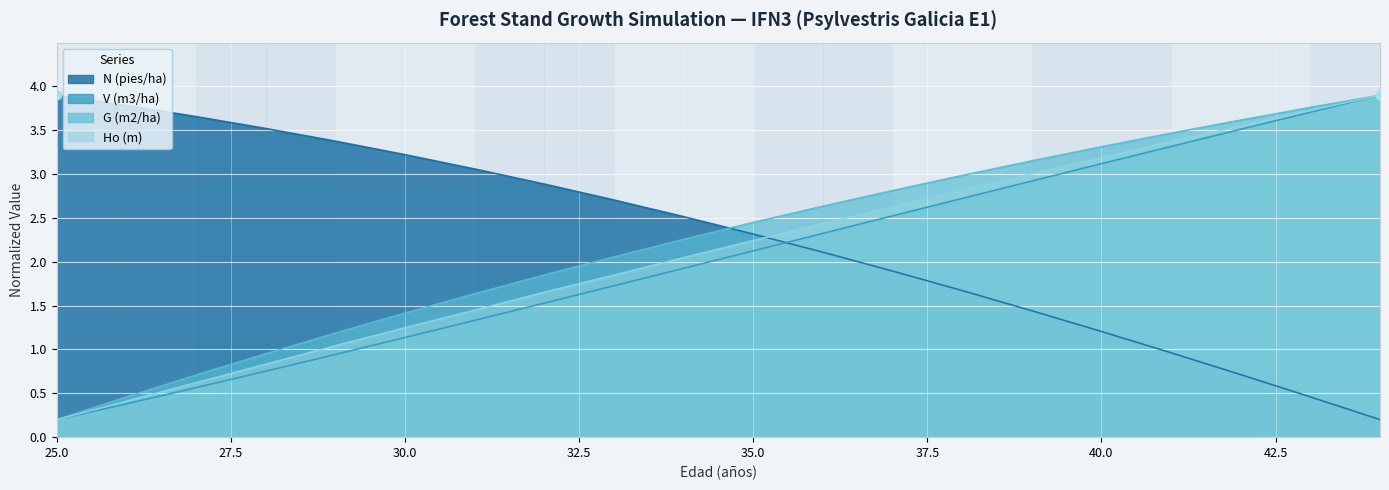

Rank the series at 28 from lowest to highest value.

V (m3/ha), Ho (m), G (m2/ha), N (pies/ha)